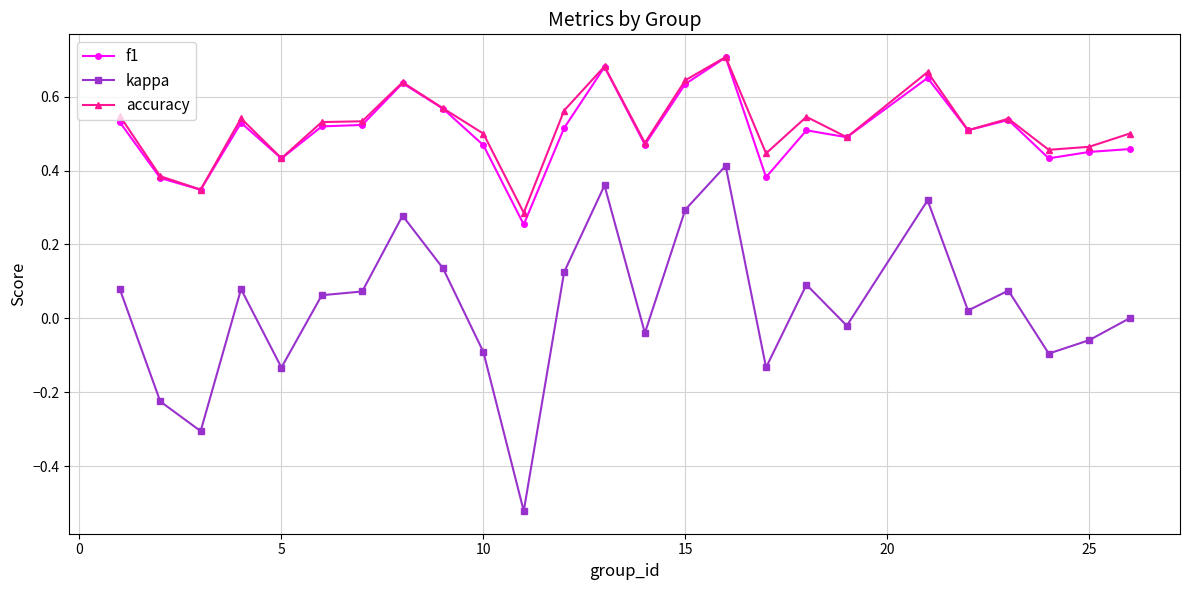

Which series has the widest spread of values?

kappa